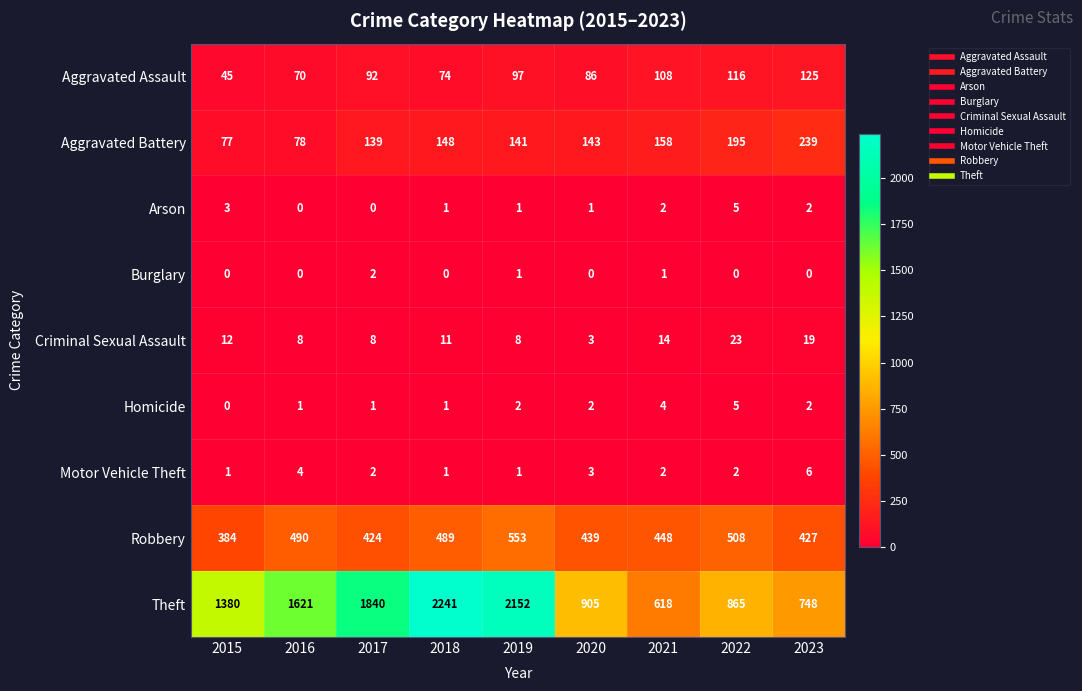

True or false: Robbery has a value of 427 at 2023.

True